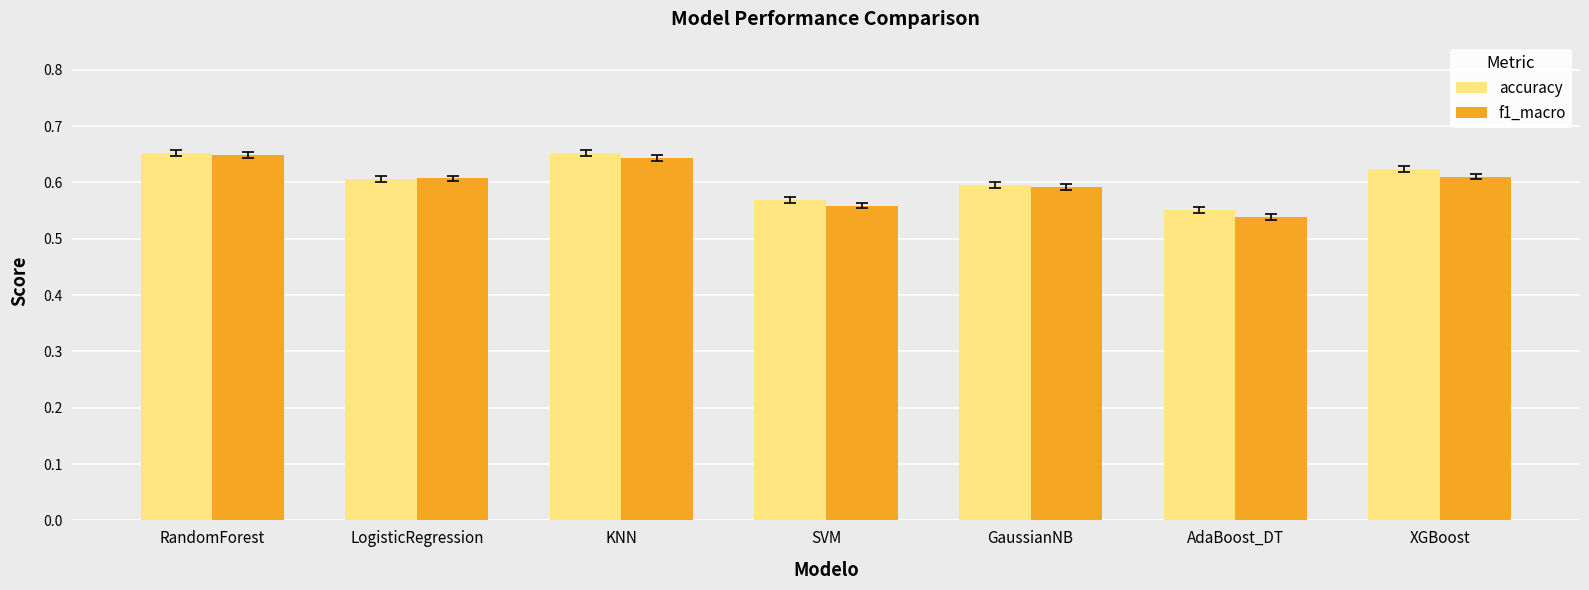

What are all the series names shown in the legend?

accuracy, f1_macro